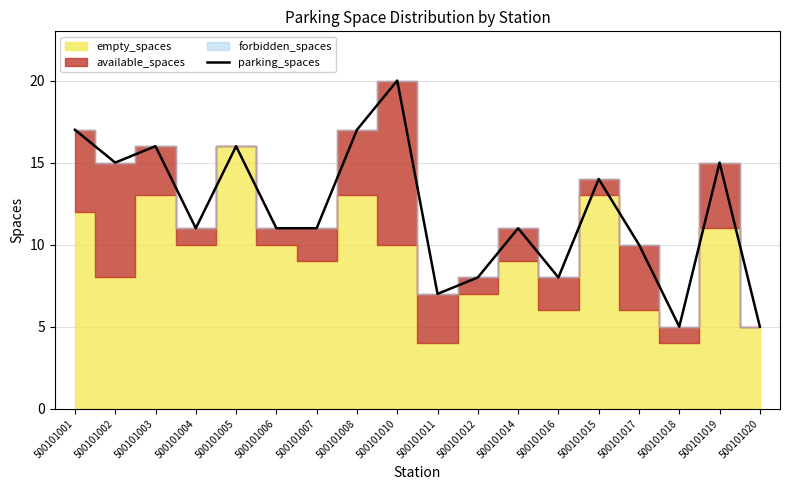

What is the label of the 16th point from the left?

500101018